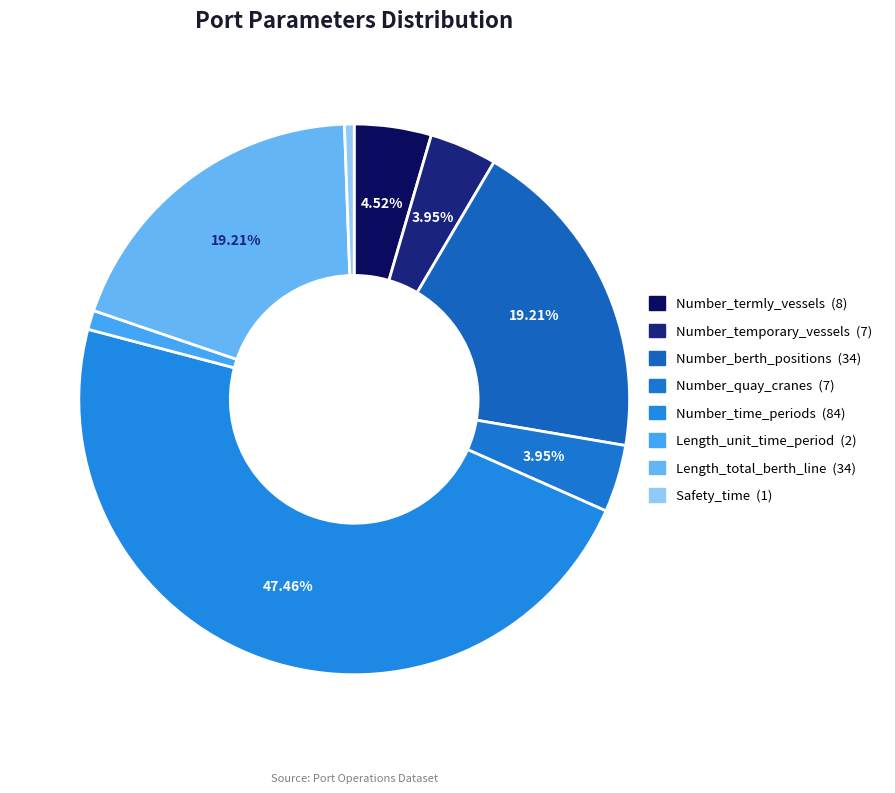

What percentage is the Number_time_periods slice, to the nearest percent?

47%